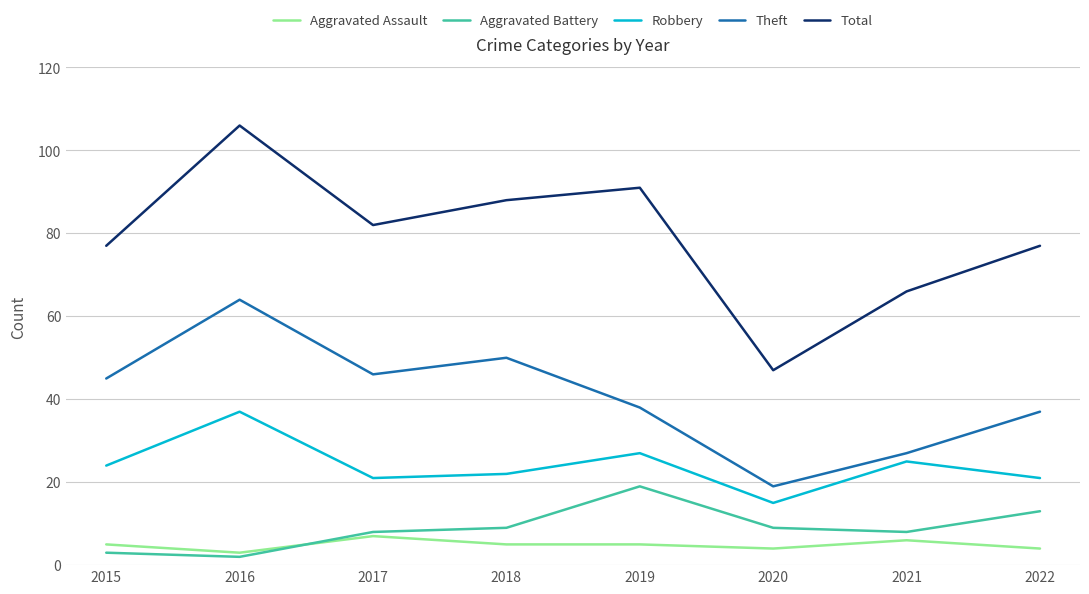

Is the value of Theft at 2019 greater than the value of Total at 2018?

No